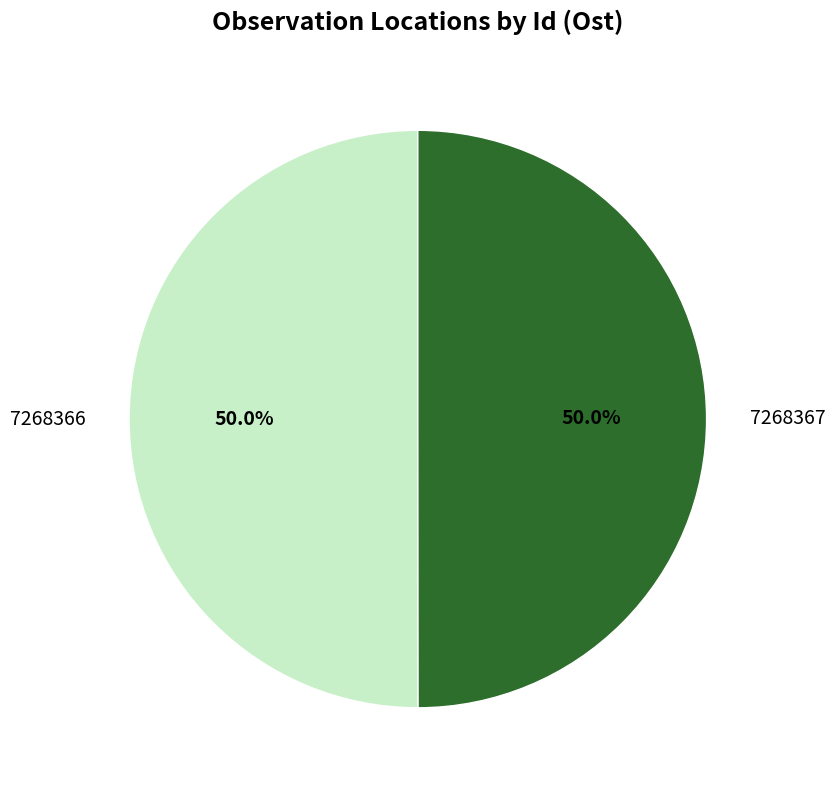

Approximately how many times larger is the value at 7268367 compared to 7268366?

1.0